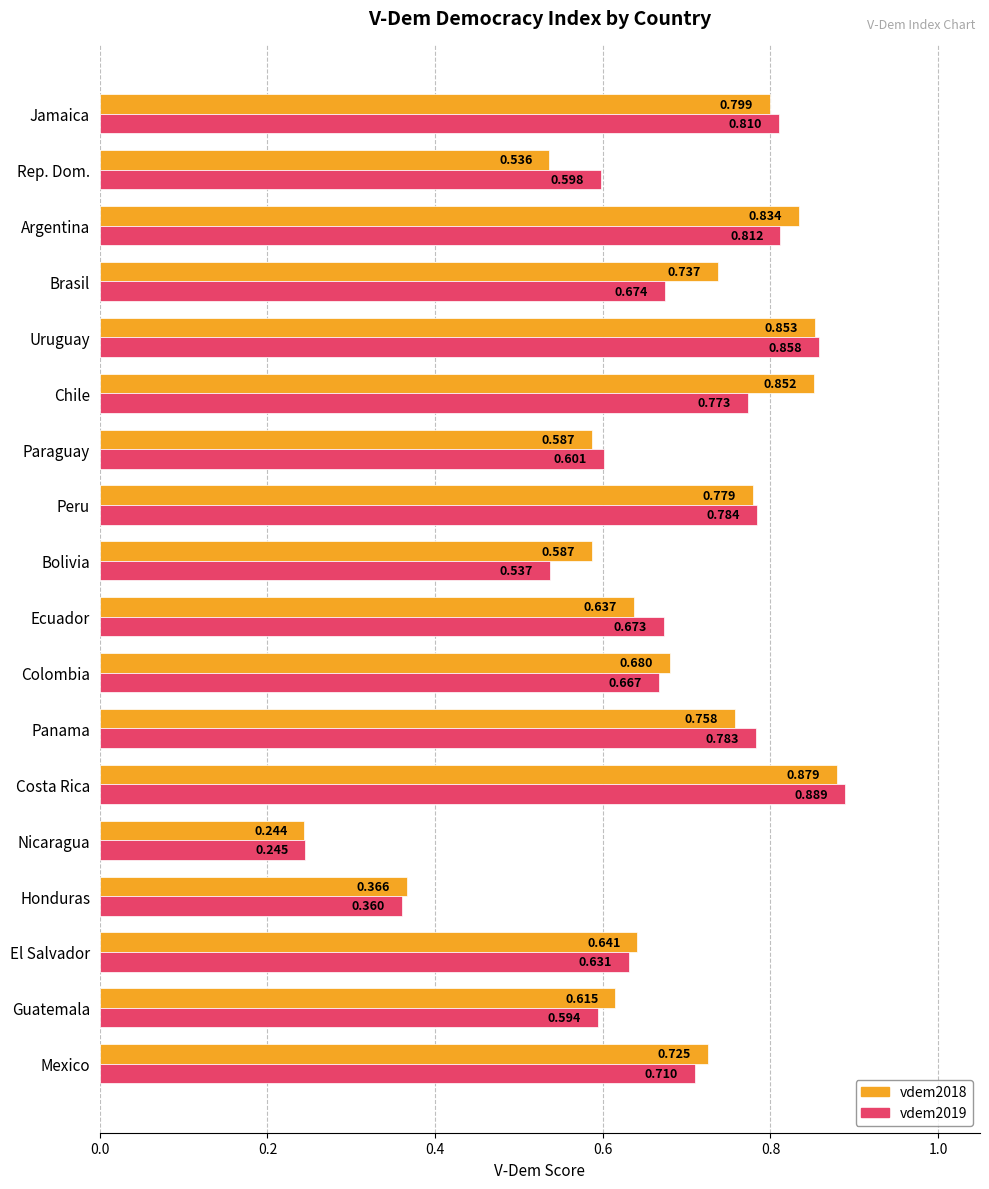

How many categories are shown in the chart?

18